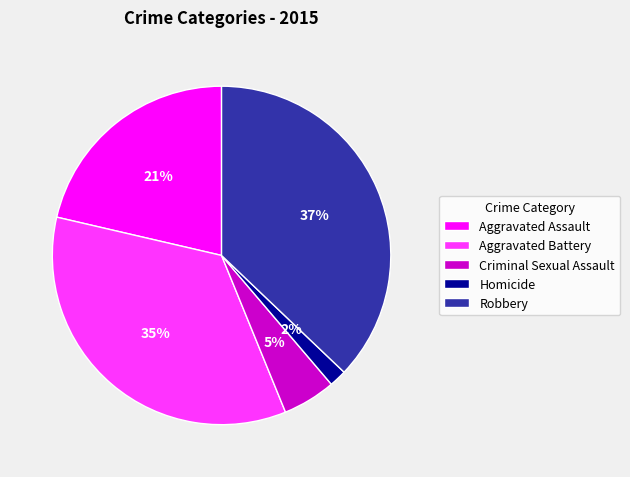

To the nearest percent, what is the combined percentage of Robbery and Homicide?

39%